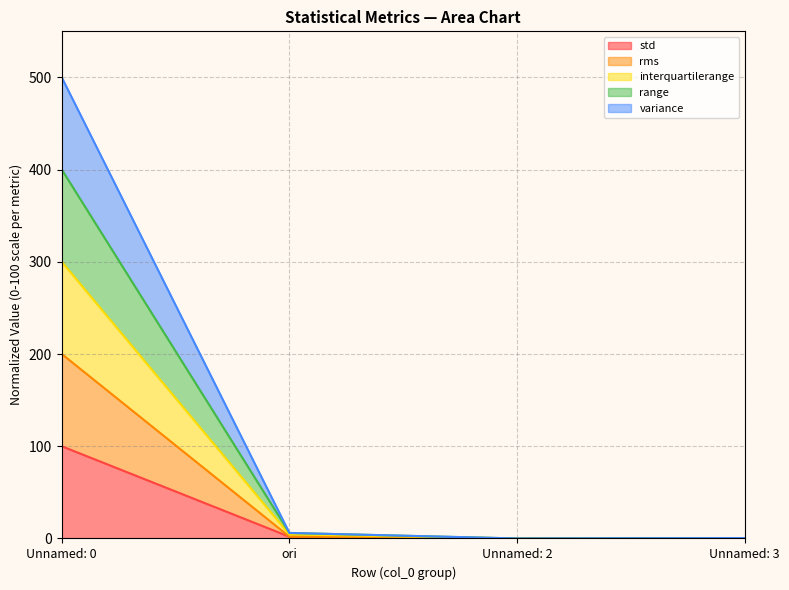

What is the highest value of the std series?

100.0